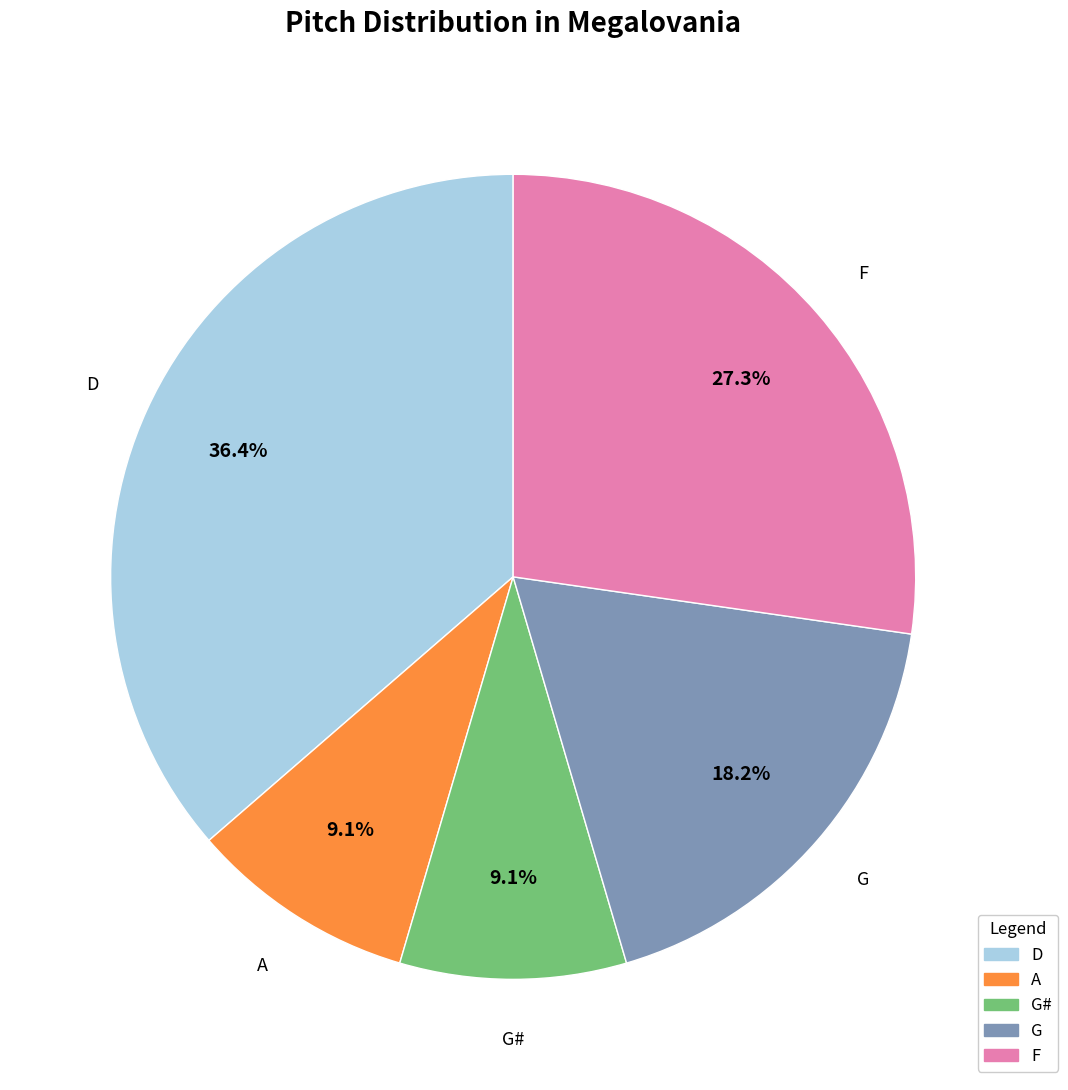

Is it true that G is 18% of the pie?

True